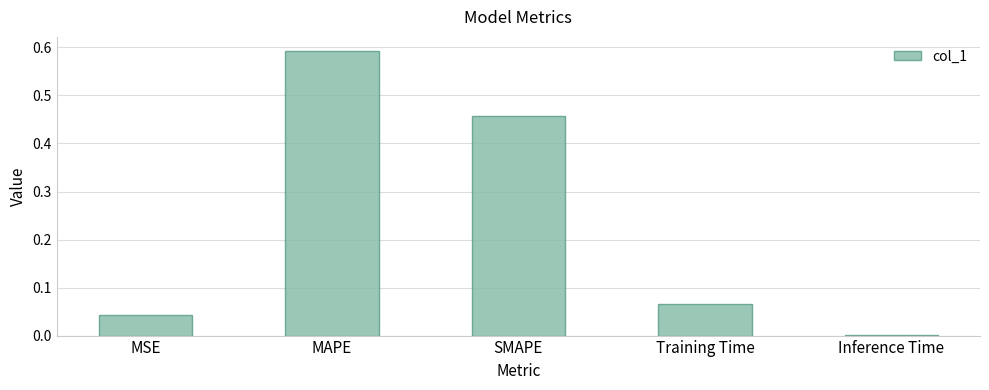

What is the sum of all values?

1.2